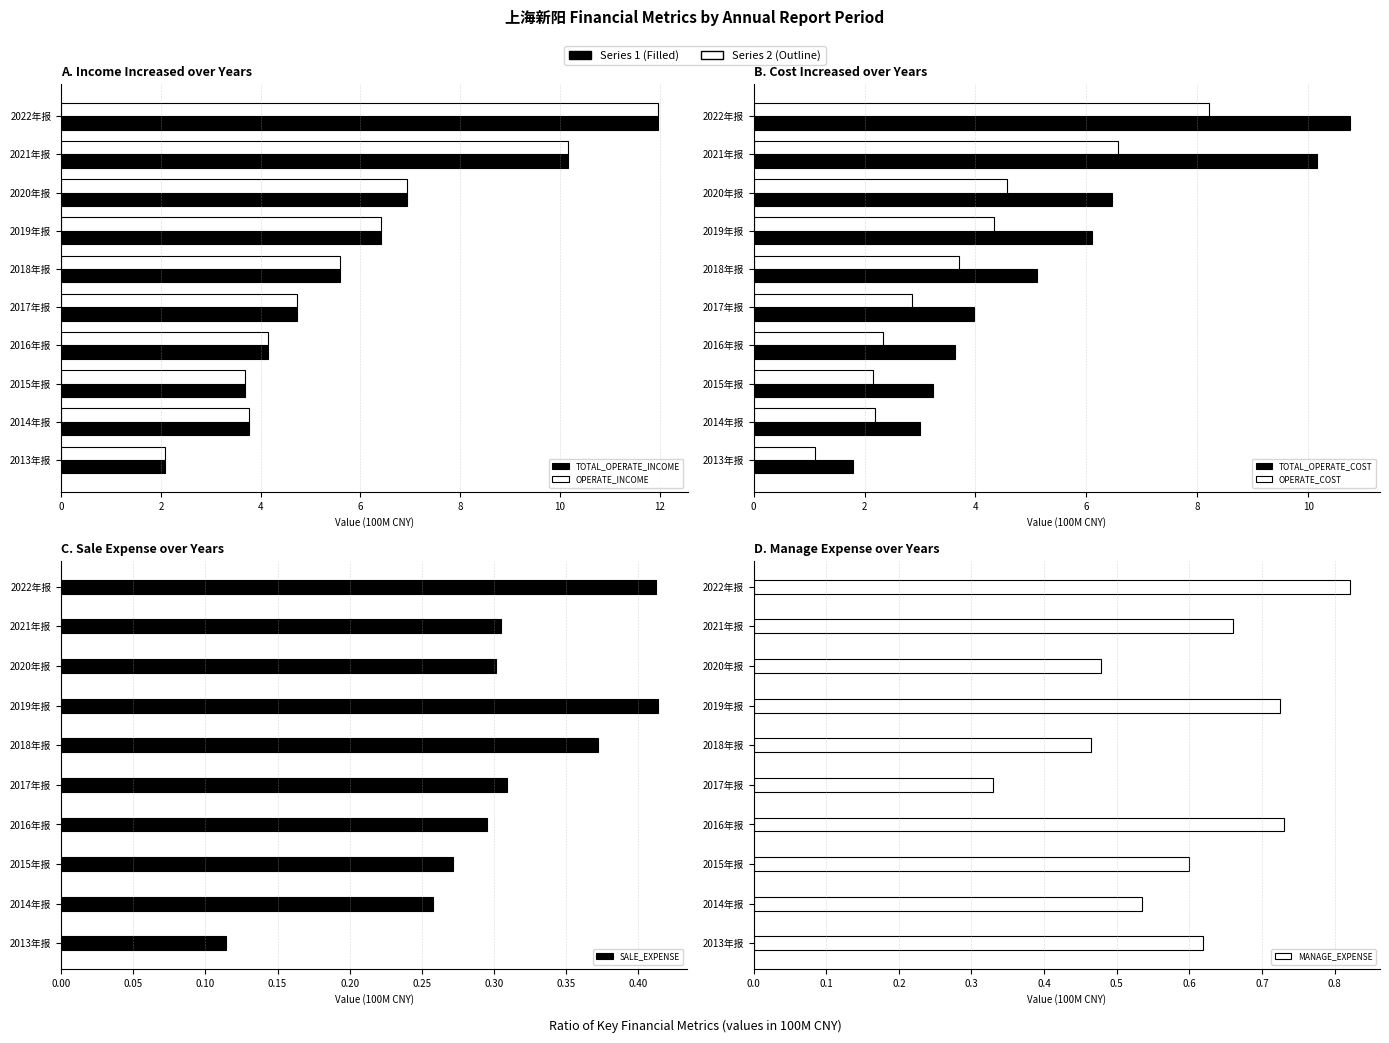

The value of TOTAL_OPERATE_COST at 2014年报 is 1.1. True or false?

False